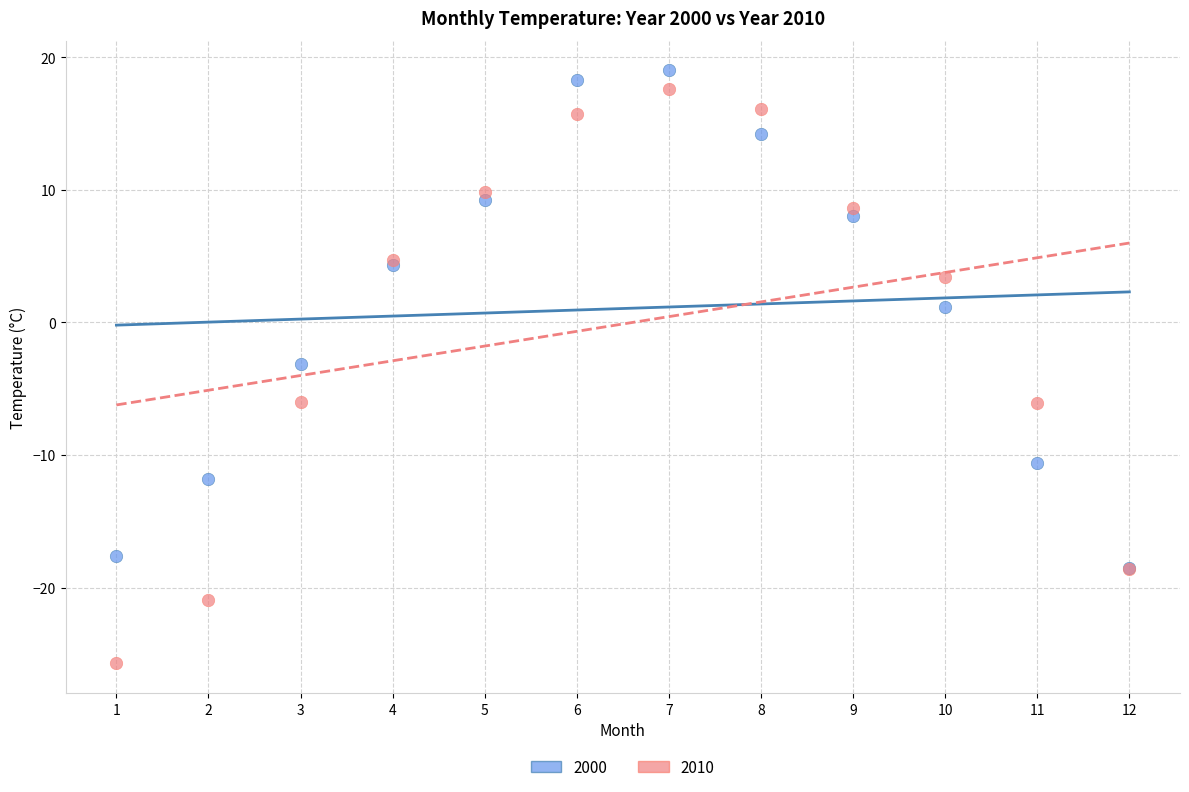

In the 2000 series, what Y value is closest to 0?

1.2